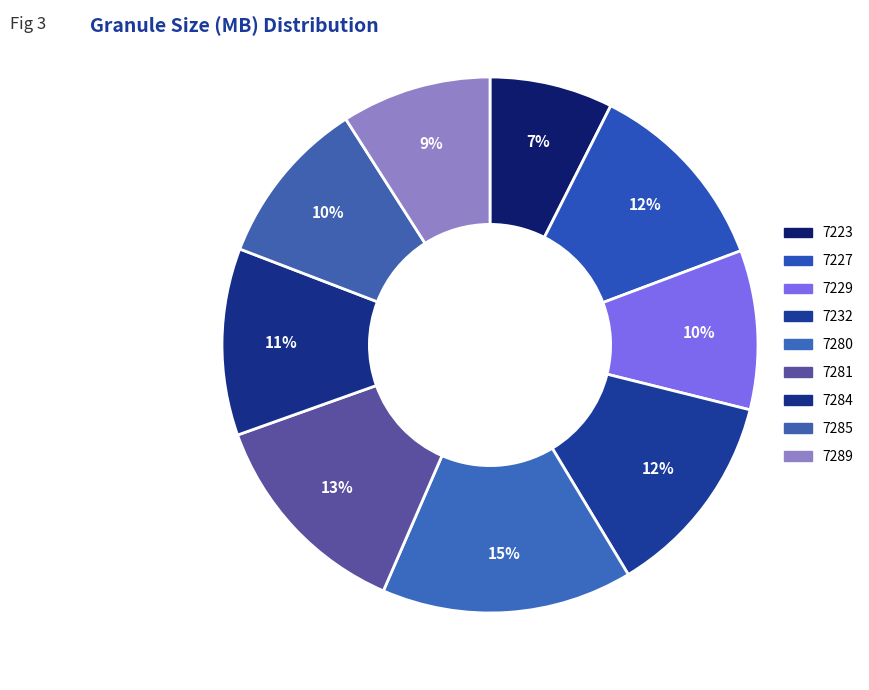

To the nearest percent, what is the average slice percentage?

11%